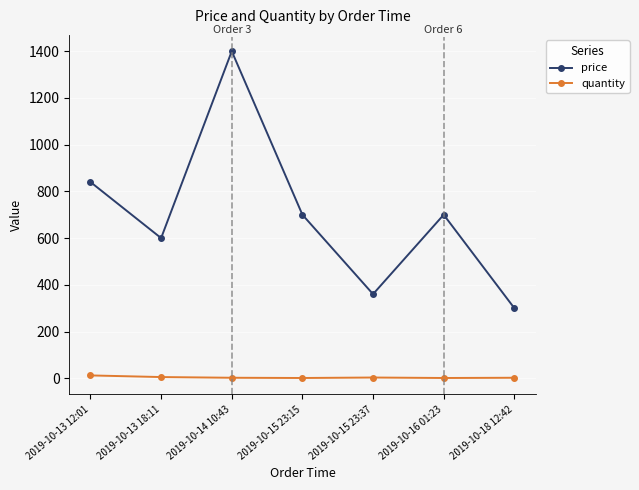

What is the label of the 5th point from the left?

2019-10-15 23:37